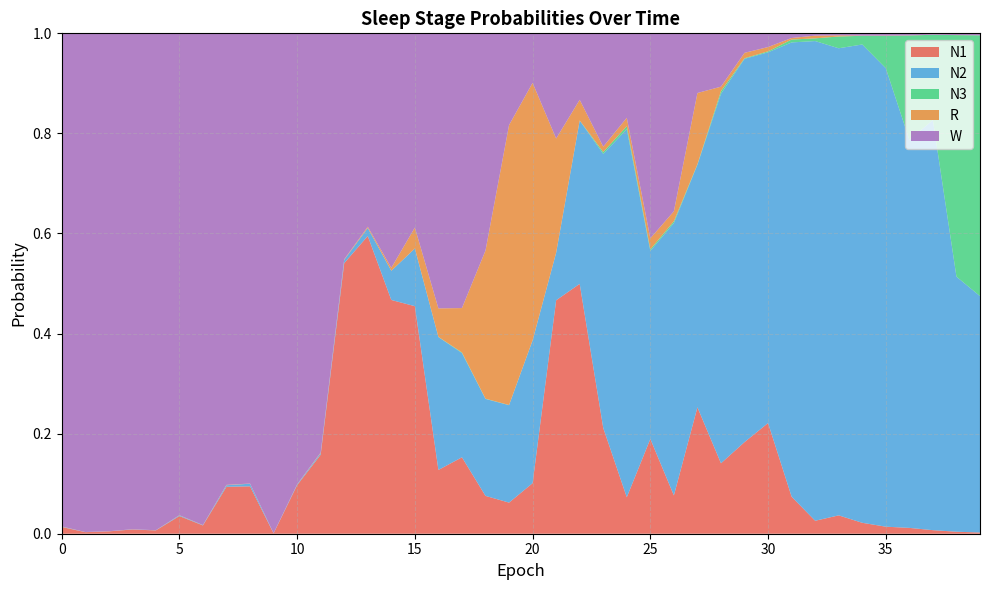

Reading right to left, extract all data points from this chart.

N1: 0.0	0.0	0.0	0.0	0.0	0.0	0.0	0.0	0.1	0.2	0.2	0.1	0.3	0.1	0.2	0.1	0.2	0.5	0.5	0.1	0.1	0.1	0.2	0.1	0.5	0.5	0.6	0.5	0.2	0.1	0.0	0.1	0.1	0.0	0.0	0.0	0.0	0.0	0.0	0.0
N2: 0.5	0.5	0.8	0.8	0.9	1.0	0.9	1.0	0.9	0.7	0.8	0.7	0.5	0.5	0.4	0.7	0.5	0.3	0.1	0.3	0.2	0.2	0.2	0.3	0.1	0.1	0.0	0.0	0.0	0.0	0.0	0.0	0.0	0.0	0.0	0.0	0.0	0.0	0.0	0.0
N3: 0.5	0.5	0.2	0.2	0.1	0.0	0.0	0.0	0.0	0.0	0.0	0.0	0.0	0.0	0.0	0.0	0.0	0.0	0.0	0.0	0.0	0.0	0.0	0.0	0.0	0.0	0.0	0.0	0.0	0.0	0.0	0.0	0.0	0.0	0.0	0.0	0.0	0.0	0.0	0.0
R: 0.0	0.0	0.0	0.0	0.0	0.0	0.0	0.0	0.0	0.0	0.0	0.0	0.1	0.0	0.0	0.0	0.0	0.0	0.2	0.5	0.6	0.3	0.1	0.1	0.0	0.0	0.0	0.0	0.0	0.0	0.0	0.0	0.0	0.0	0.0	0.0	0.0	0.0	0.0	0.0
W: 0.0	0.0	0.0	0.0	0.0	0.0	0.0	0.0	0.0	0.0	0.0	0.1	0.1	0.4	0.4	0.2	0.2	0.1	0.2	0.1	0.2	0.4	0.5	0.5	0.4	0.5	0.4	0.5	0.8	0.9	1.0	0.9	0.9	1.0	1.0	1.0	1.0	1.0	1.0	1.0